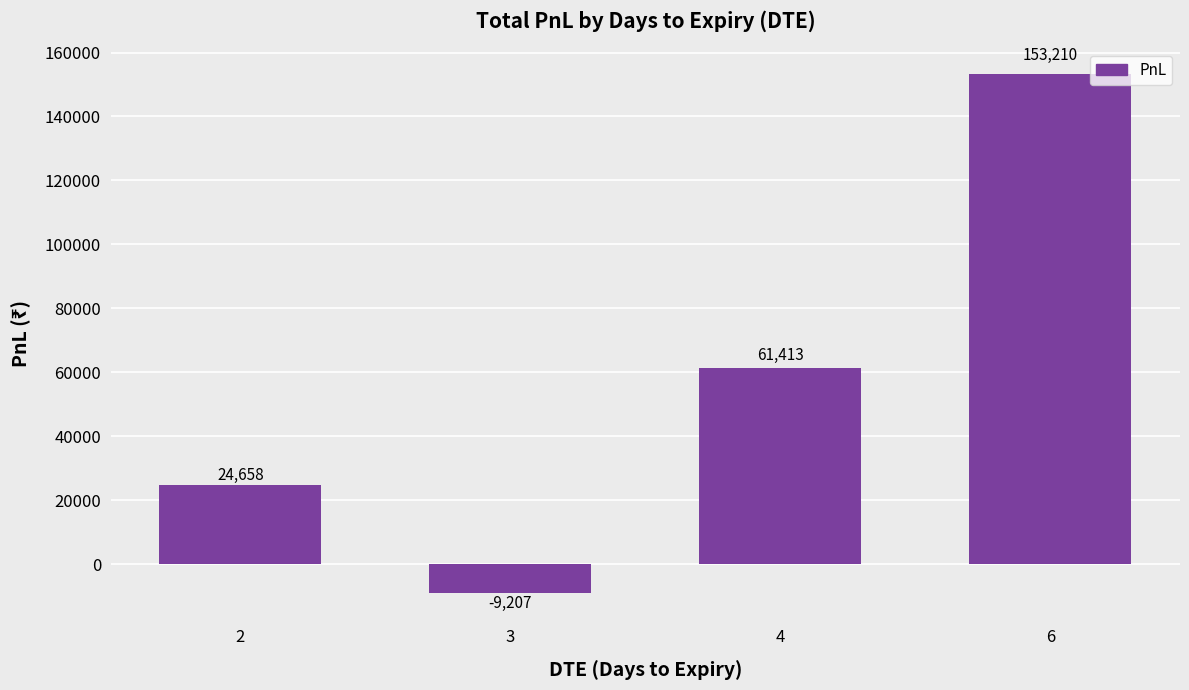

How many values exceed 61413?

2